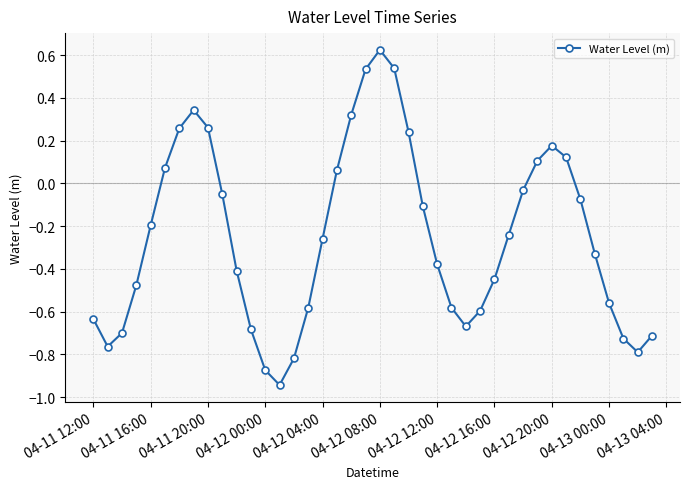

What is the sum of all values?

-10.0